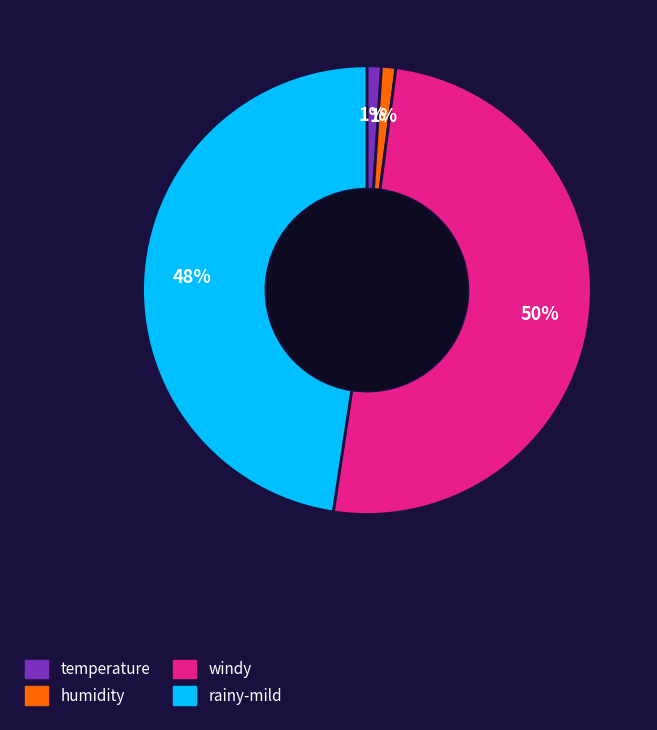

To the nearest percent, what is the average slice percentage?

25%